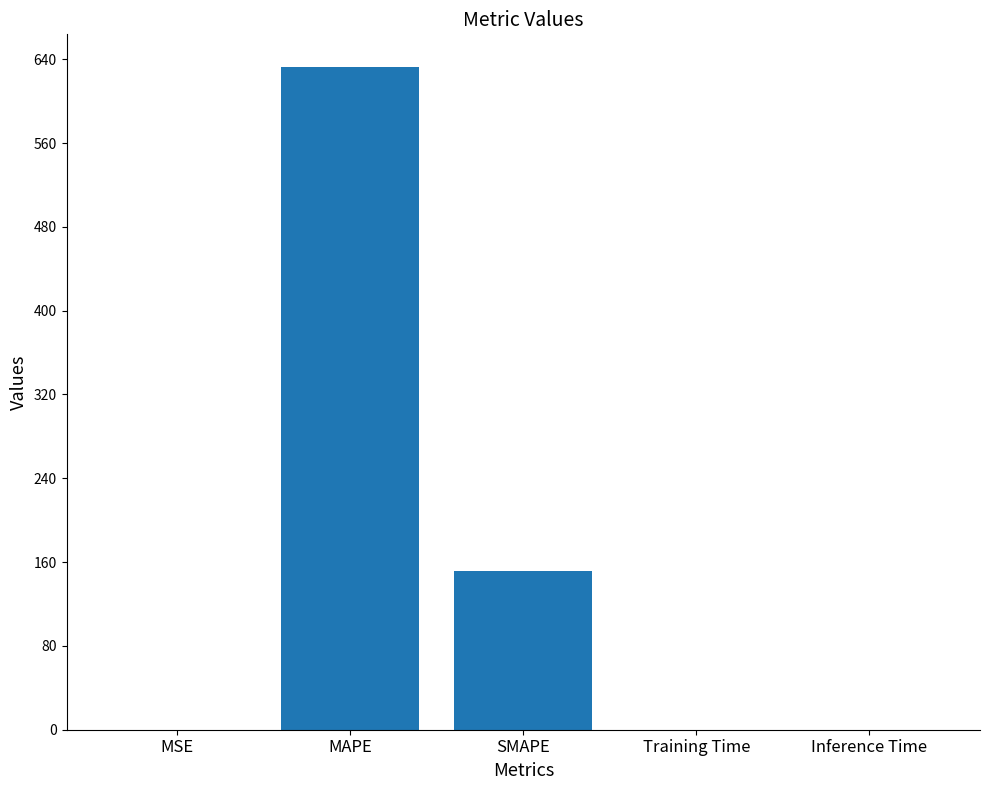

True or false: the data shows 632.1 at MAPE.

True